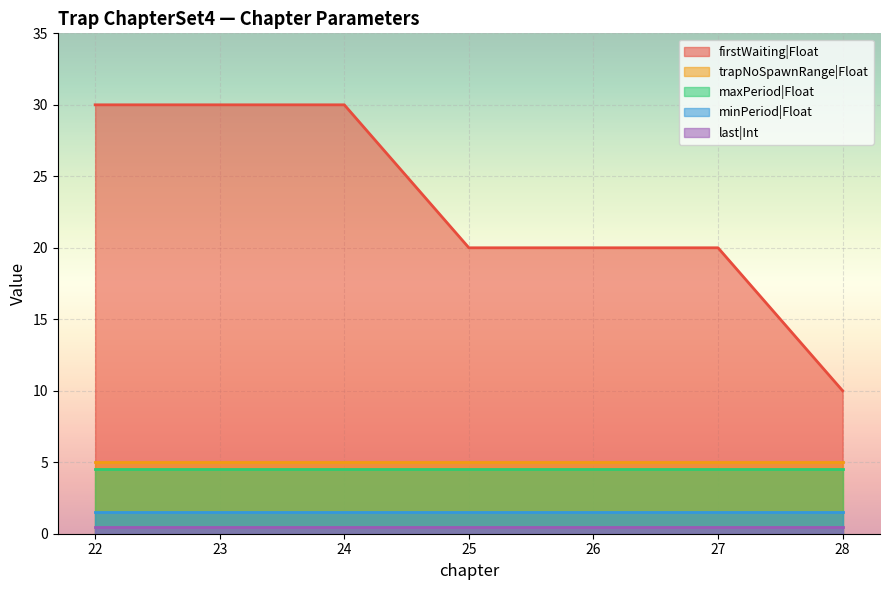

True or false: maxPeriod|Float has a value of 4.5 at 24.

True